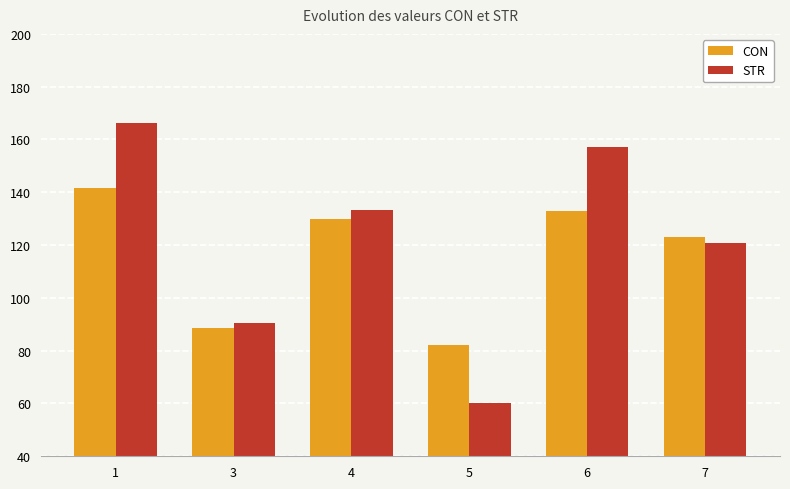

Is the value of STR at 6 greater than the value of CON at 1?

Yes